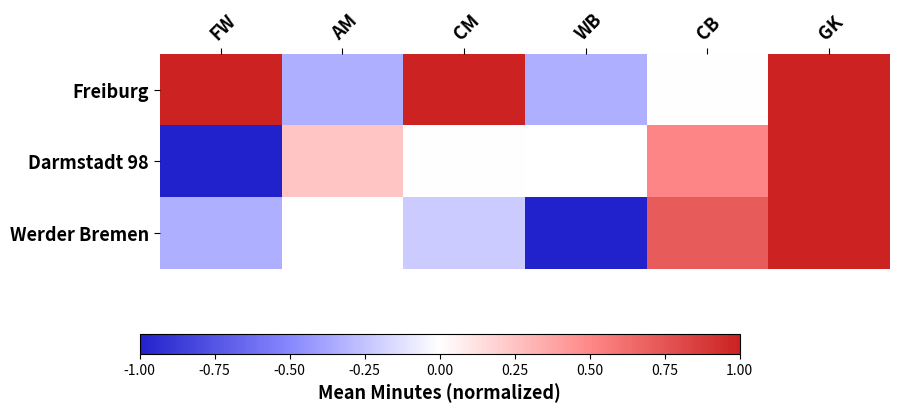

Count the number of categories in the chart.

6